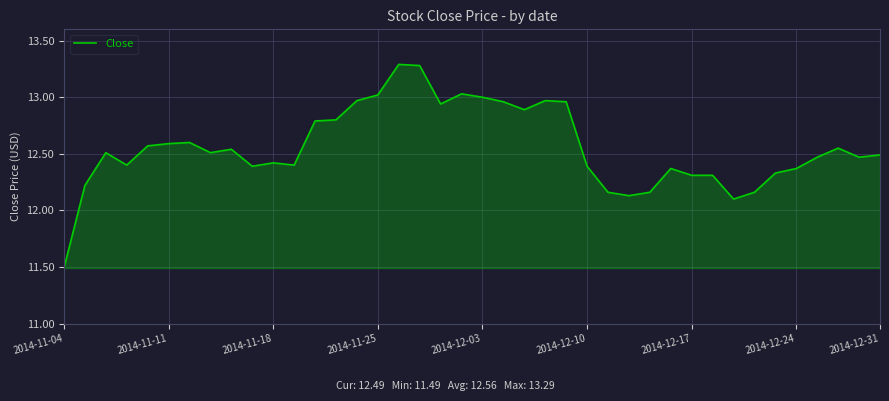

What is the maximum value shown in the chart?

13.3